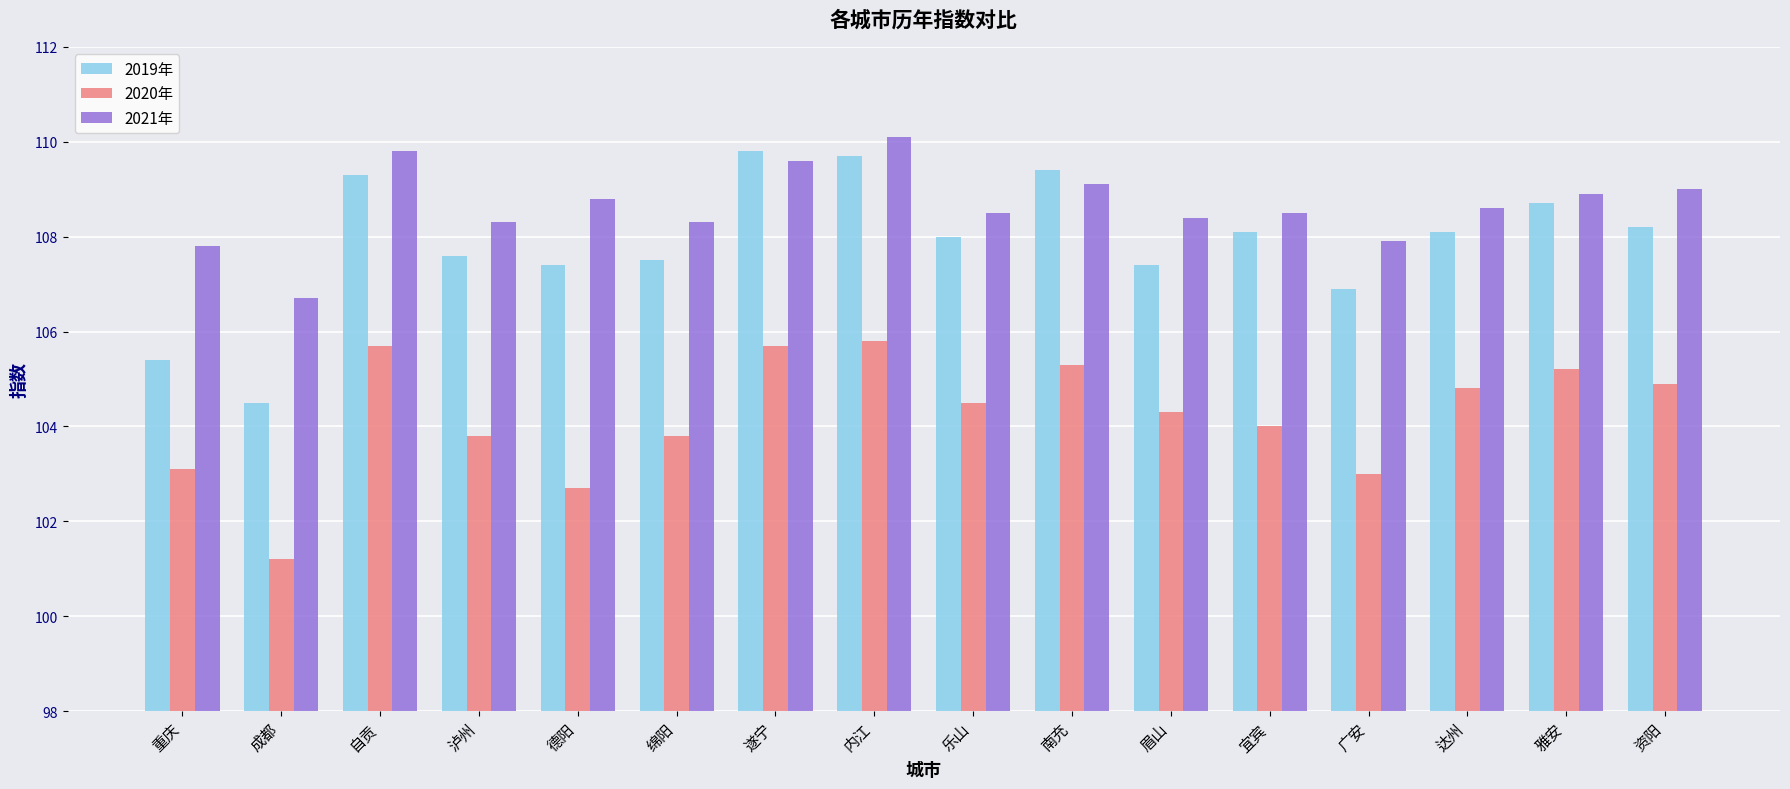

What is the difference between the 2019年 values at 宜宾 and 绵阳?

0.6